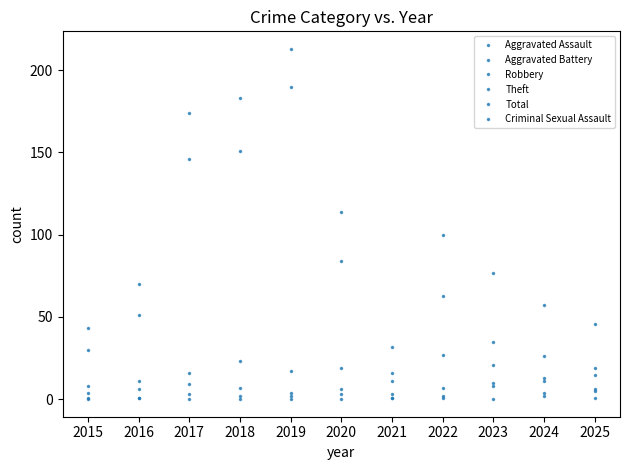

Reading left to right, extract all data points from this chart.

Aggravated Assault: 1	1	3	2	2	3	1	2	10	4	5
Aggravated Battery: 4	6	9	7	4	6	3	7	8	11	6
Robbery: 8	11	16	23	17	19	16	27	21	13	15
Theft: 30	51	146	151	190	84	11	63	35	26	19
Total: 43	70	174	183	213	114	32	100	77	57	46
Criminal Sexual Assault: 0	1	0	0	0	0	1	1	0	2	1